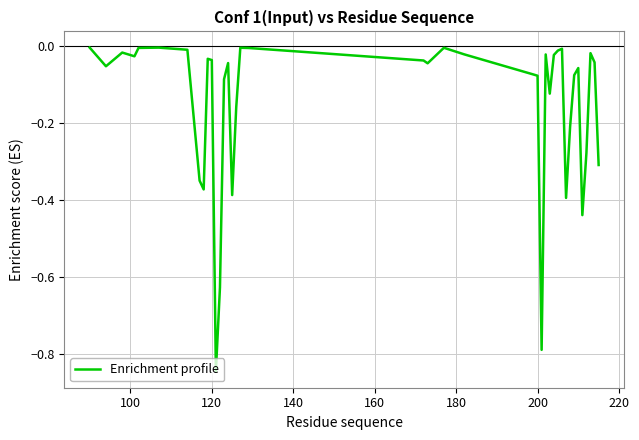

What is the difference between the maximum and minimum values?

0.8